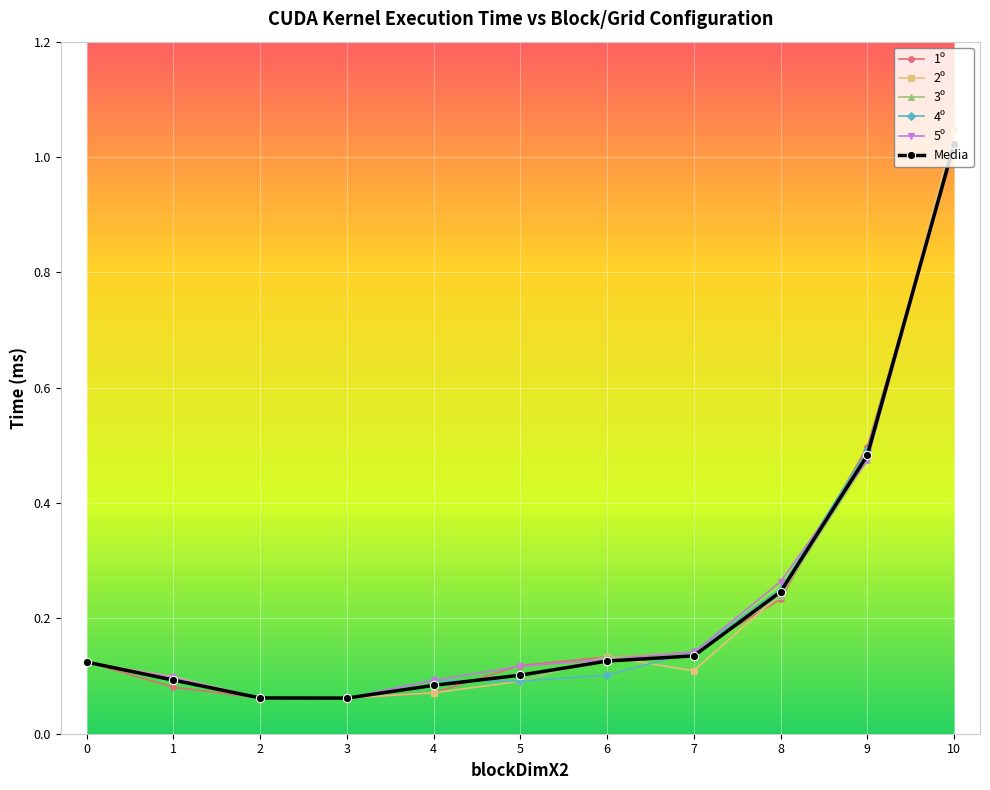

Between 6 and 10, which series saw the biggest shift?

4º